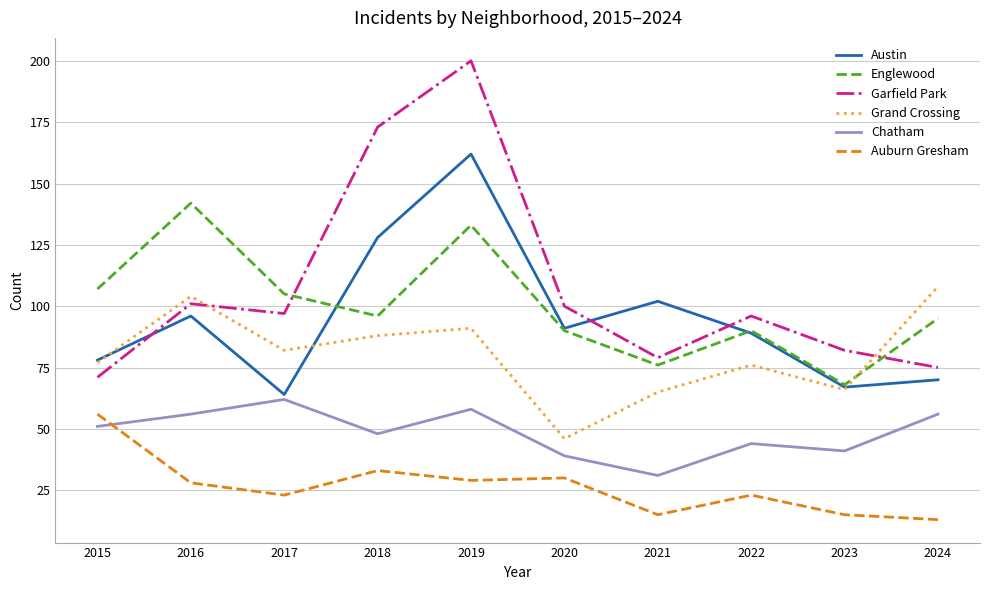

Is the value of Garfield Park at 2019 greater than the value of Auburn Gresham at 2022?

Yes